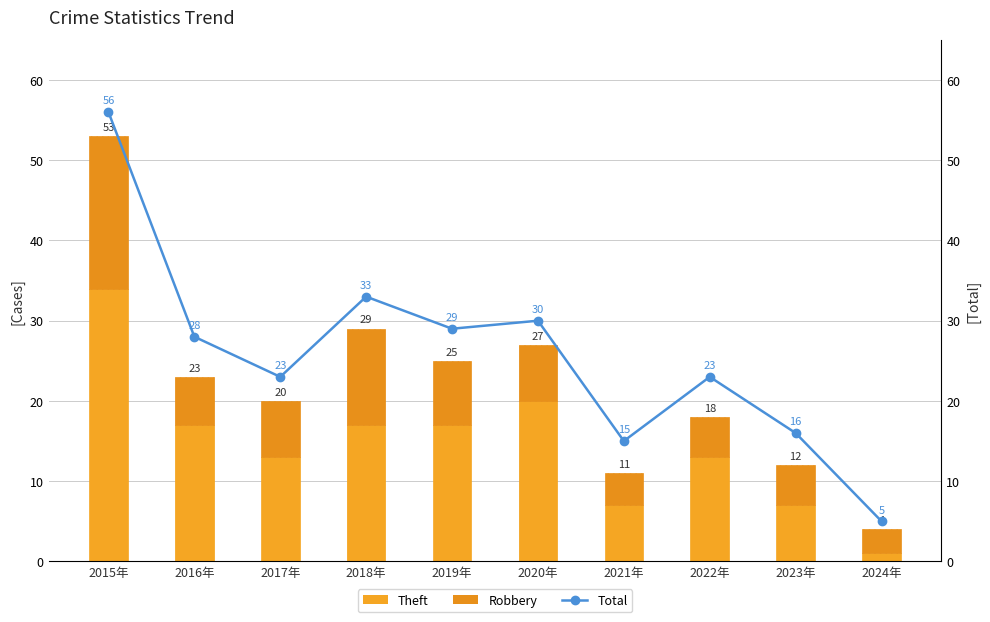

Is it true that Total equals 8 at 2021年?

False